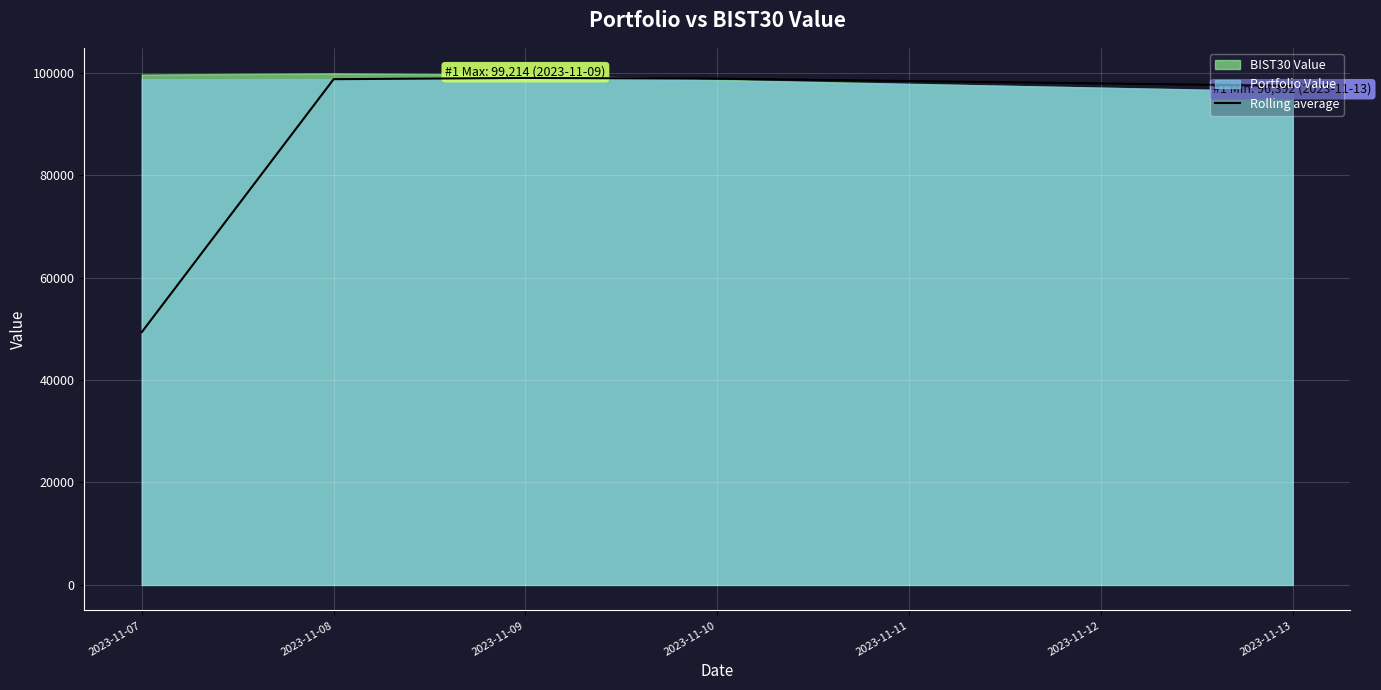

Is it true that the value at 2023-11-10 is 46221.6?

False